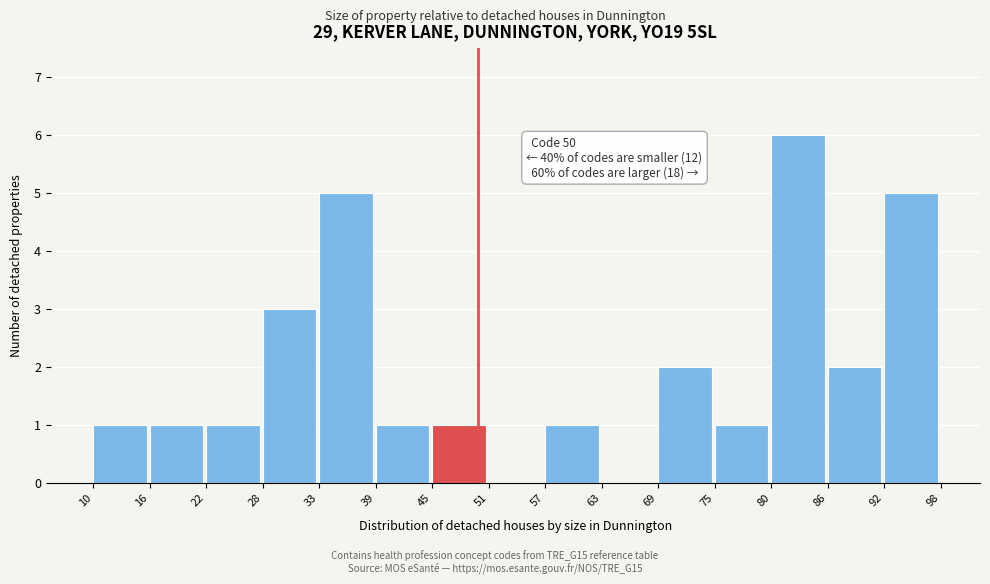

Over which range of the x-axis is the bar tallest?

80 to 86